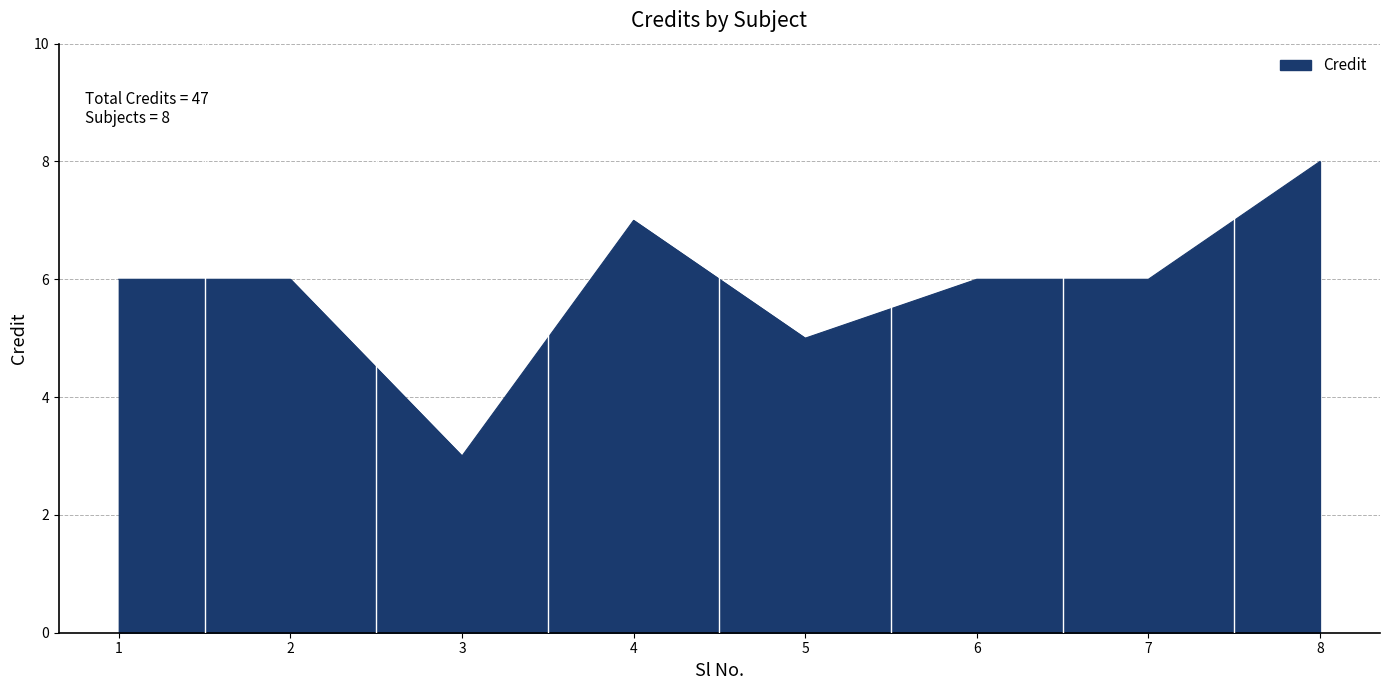

What is the approximate value at 6?

6